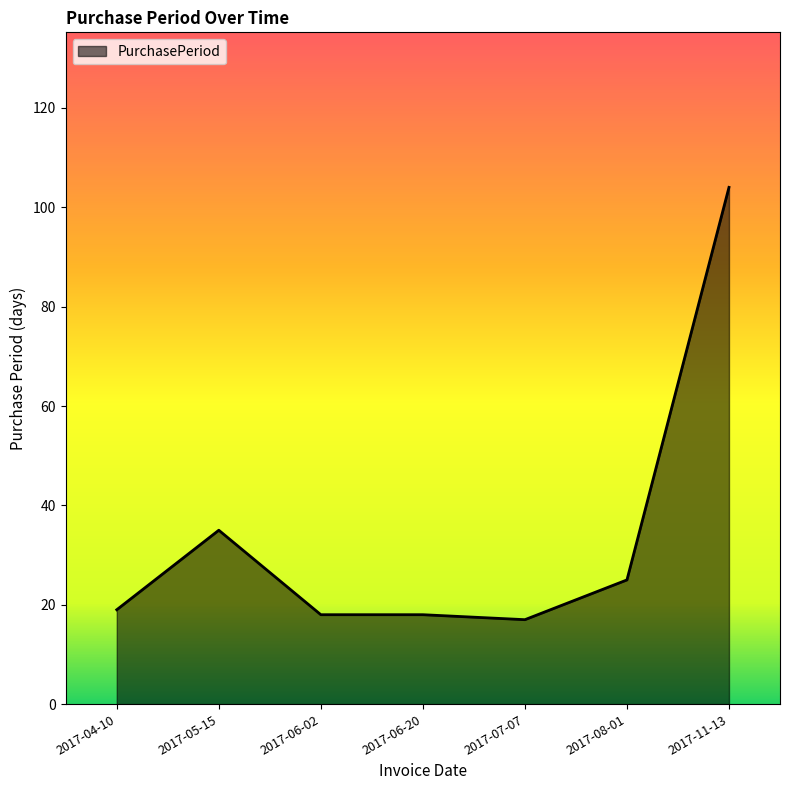

What is the ratio of the value at 2017-06-20 to the value at 2017-04-10?

0.9